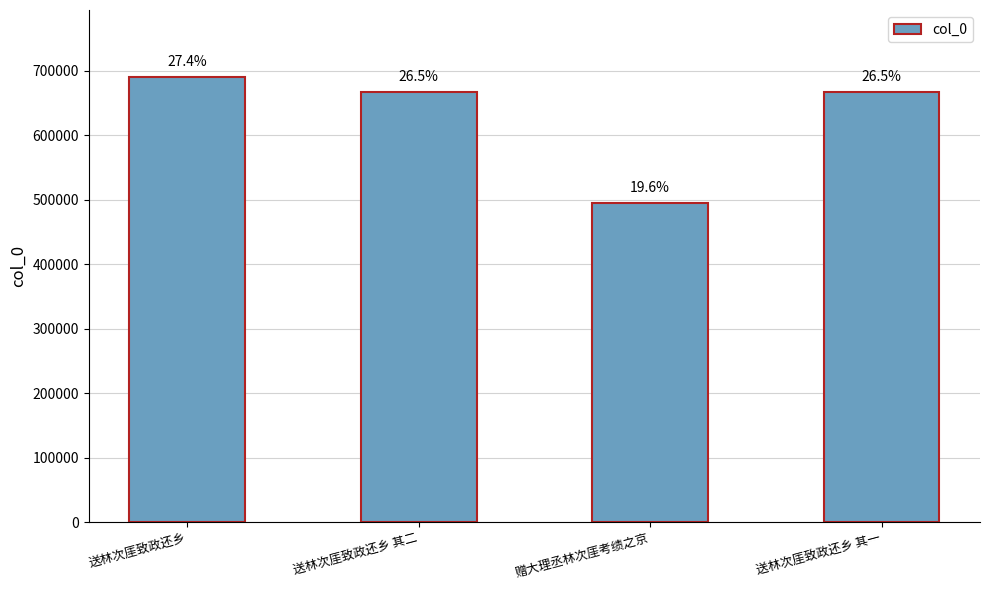

What is the value of the 1st bar from the left?

690253